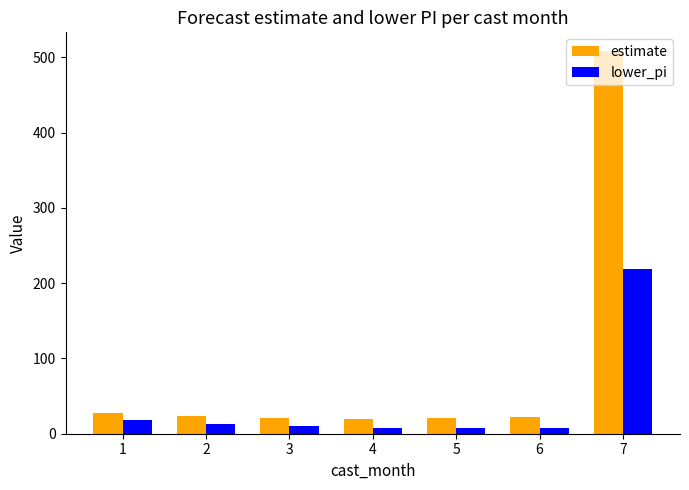

Rank the series by their maximum value, from highest to lowest.

estimate, lower_pi